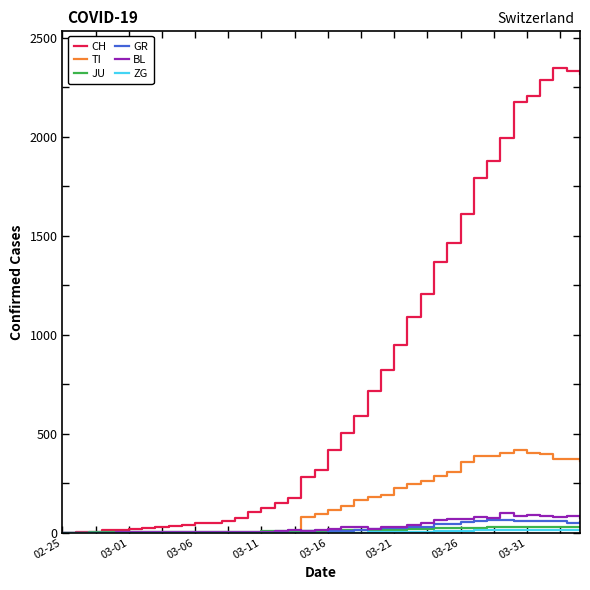

What is the value of the CH point at the 25th from the left?

820